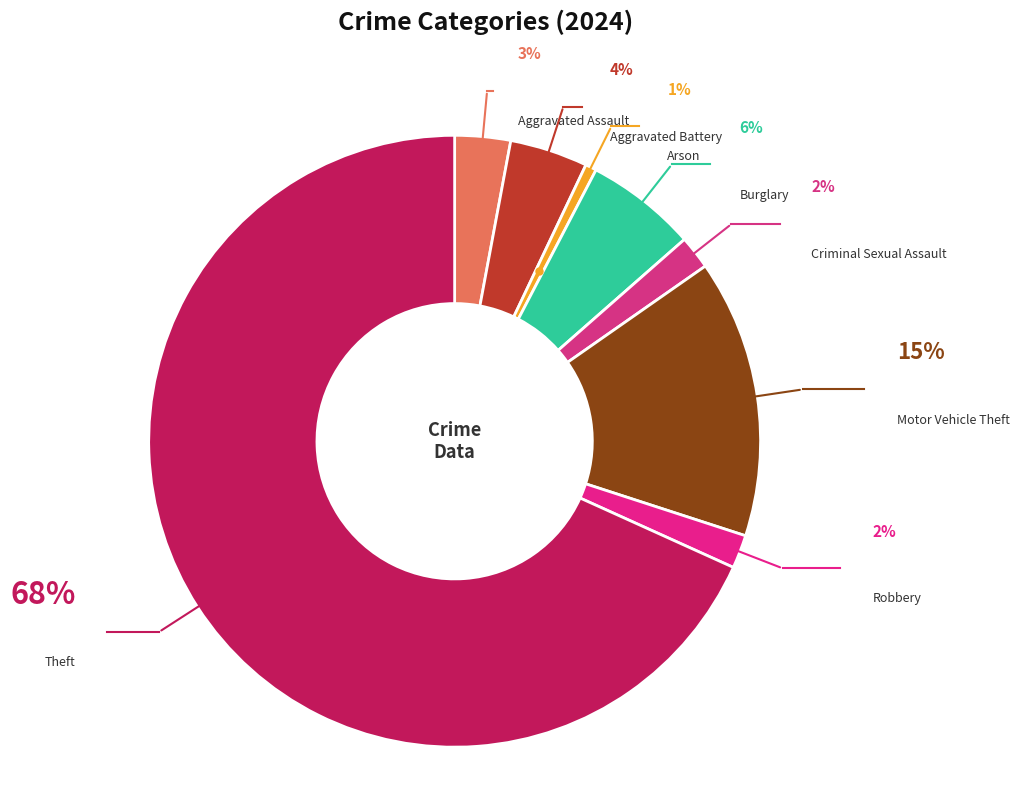

How much of the chart is everything except Burglary?

94.1%